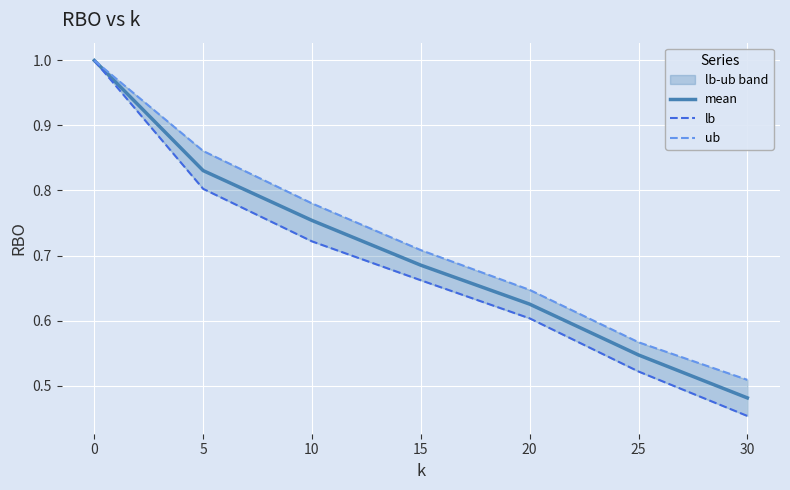

How many ub values are between 0 and 1?

7